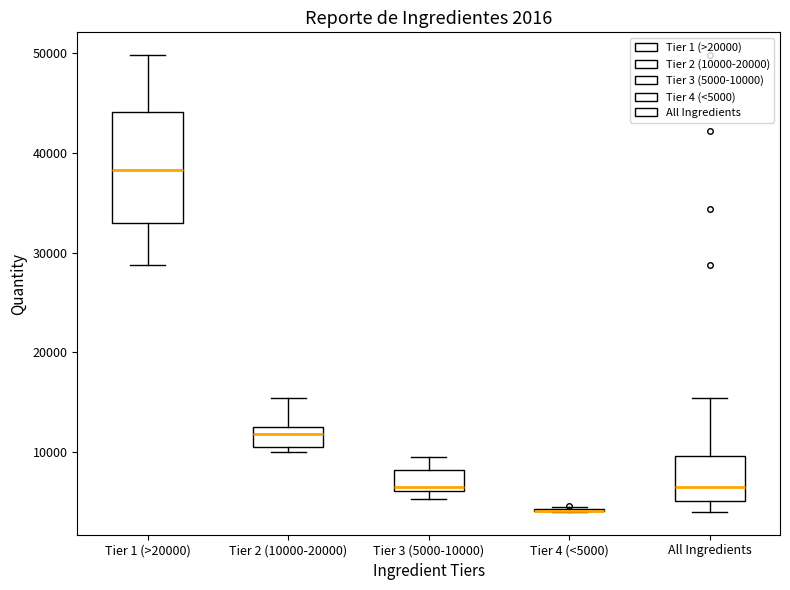

Which box is the tallest, from its lower edge to its upper edge?

Tier 1 (>20000)